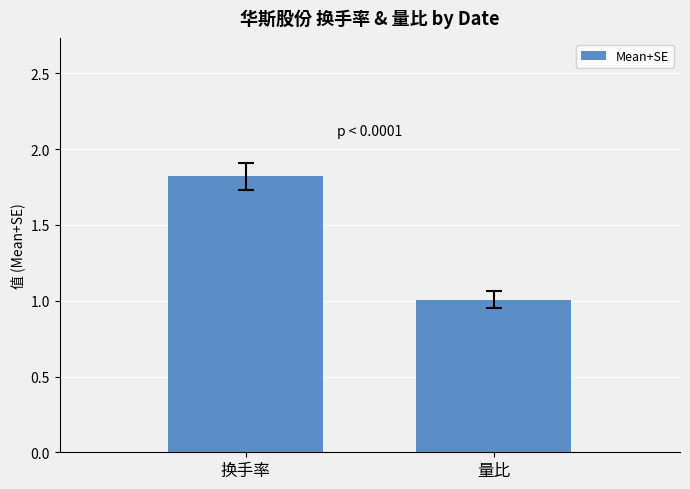

The value at 量比 is 1.0. True or false?

True